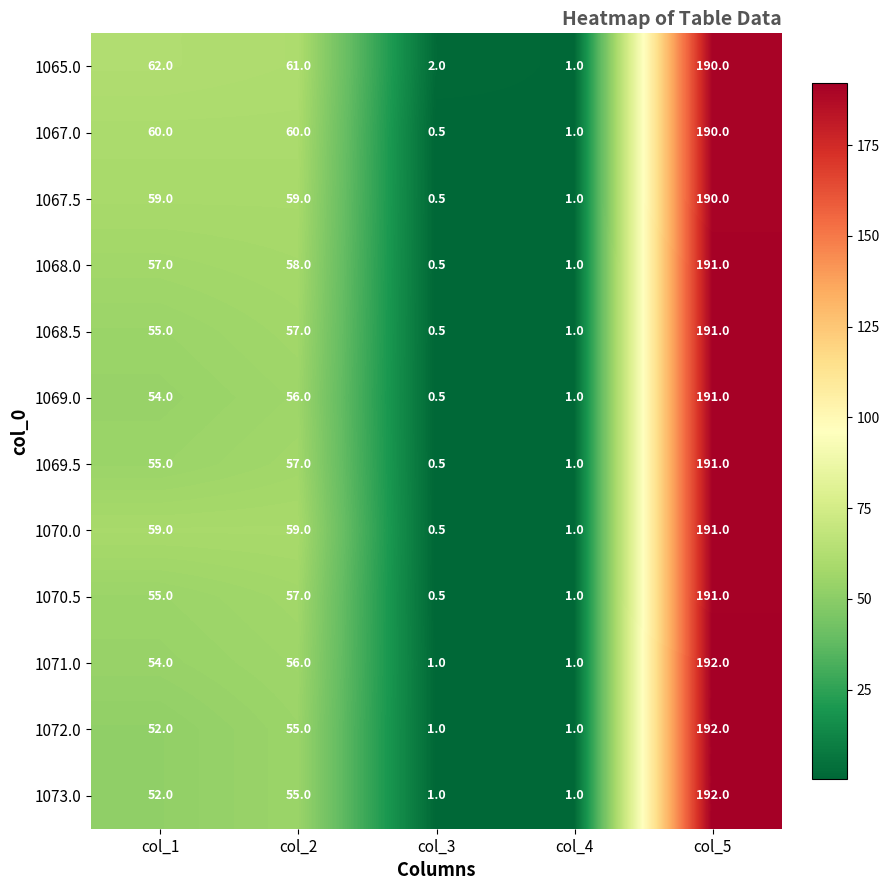

The 1070.0 series shows 1.5 at col_4. True or false?

False